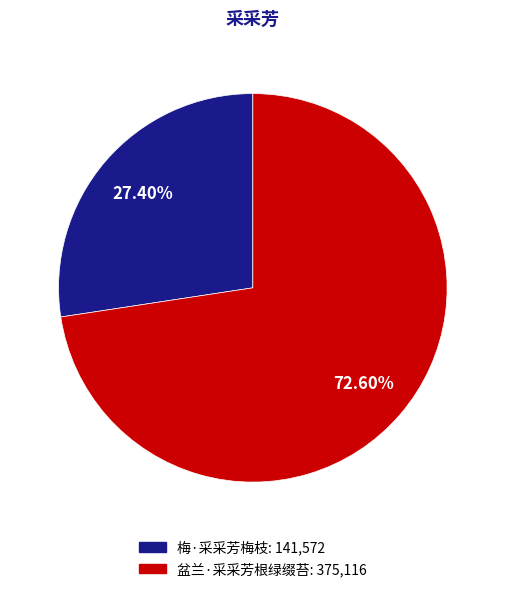

To the nearest percent, what portion does 盆兰·采采芳根绿缀苔 represent?

73%